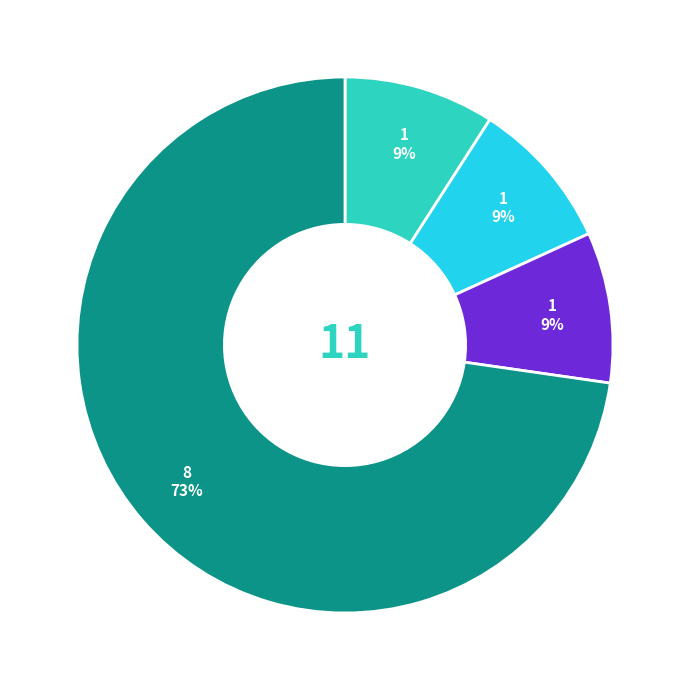

How many slices are in this pie chart?

4